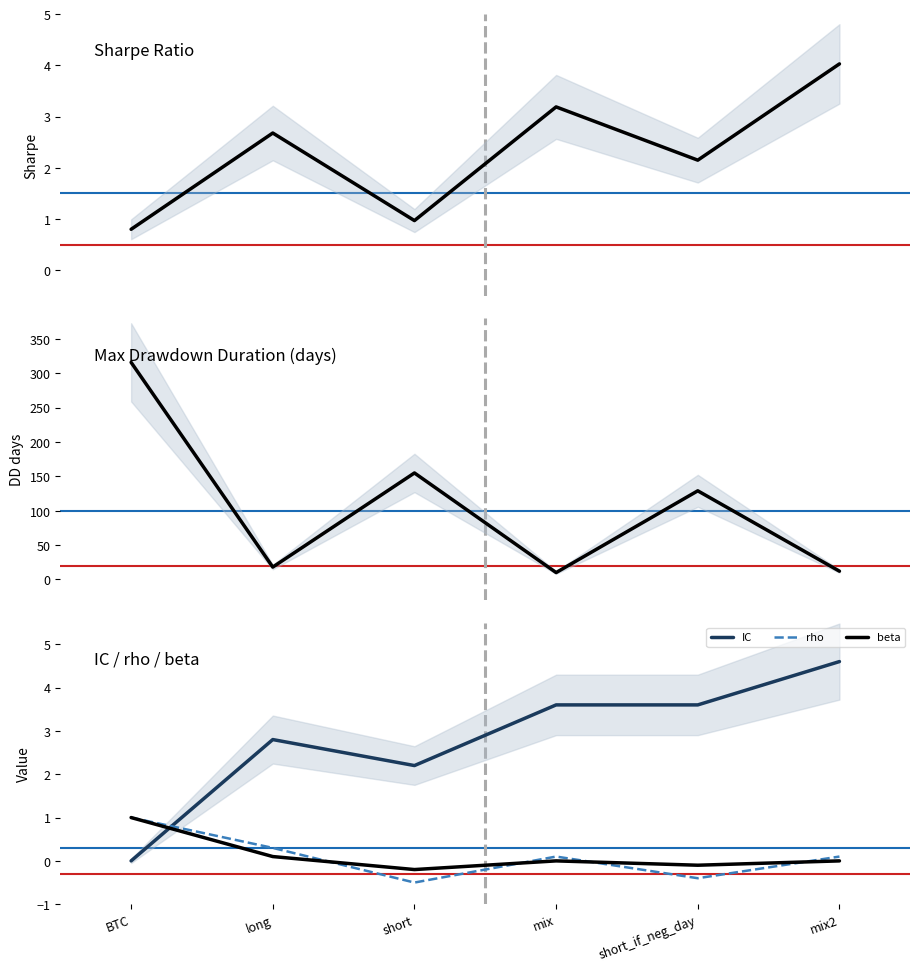

Rank the categories by sharpe value from highest to lowest.

mix2, mix, long, short_if_neg_day, short, BTC